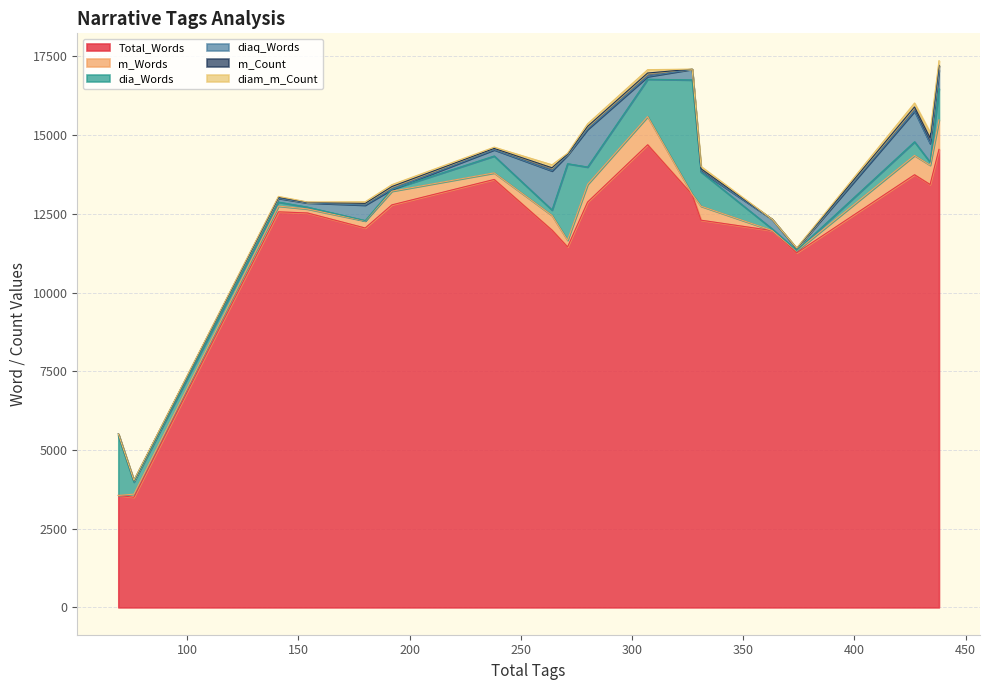

Reading left to right, what are all the values shown in this chart?

Total_Words: 192=12787	327=13113	141=12566	154=12530	438=14550	264=11983	363=11970	280=12876	180=12052	76=3499	307=14696	374=11261	331=12300	238=13594	271=11450	69=3557	434=13434	427=13744
m_Words: 192=435	327=13	141=182	154=128	438=936	264=468	363=2	280=563	180=224	76=97	307=895	374=60	331=445	238=208	271=214	69=0	434=613	427=613
dia_Words: 192=59	327=3630	141=126	154=57	438=990	264=172	363=49	280=550	180=11	76=388	307=1187	374=16	331=1087	238=537	271=2430	69=1893	434=95	427=433
diaq_Words: 192=0	327=338	141=122	154=137	438=588	264=1244	363=307	280=1198	180=493	76=42	307=86	374=58	331=22	238=198	271=274	69=61	434=596	427=974
m_Count: 192=87	327=3	141=31	154=15	438=152	264=98	363=1	280=92	180=54	76=6	307=111	374=10	331=80	238=43	271=31	69=0	434=176	427=133
diam_m_Count: 192=61	327=2	141=28	154=12	438=151	264=94	363=0	280=84	180=50	76=6	307=107	374=10	331=72	238=40	271=29	69=0	434=176	427=125